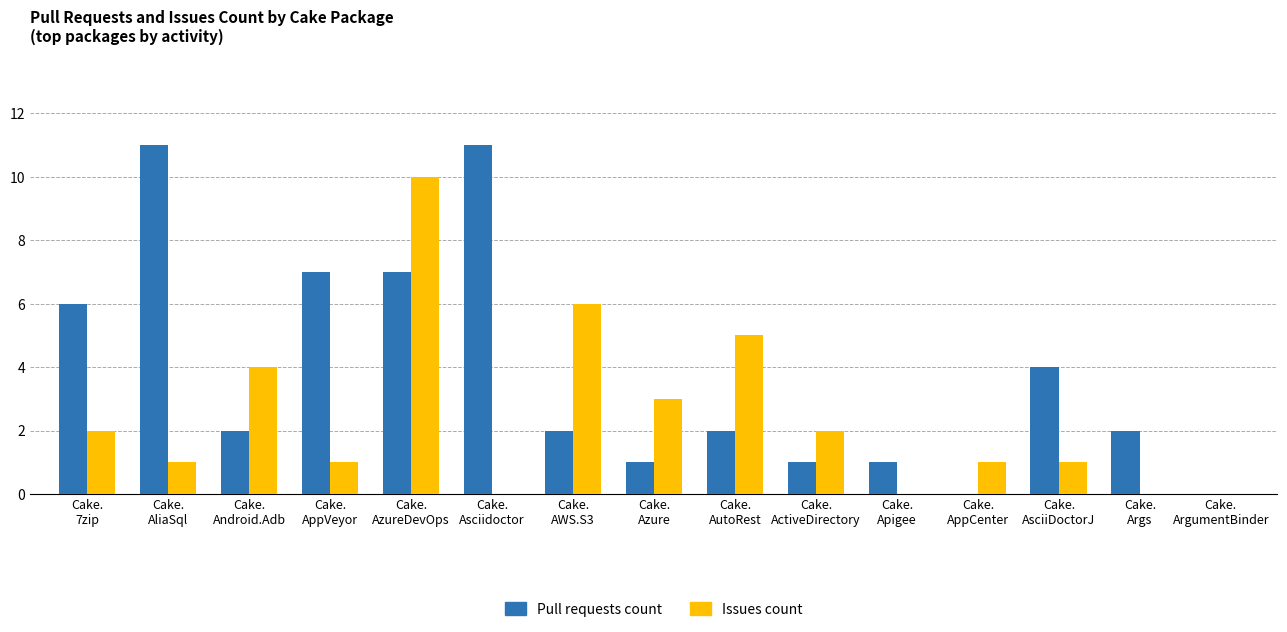

What is the greatest value displayed?

11